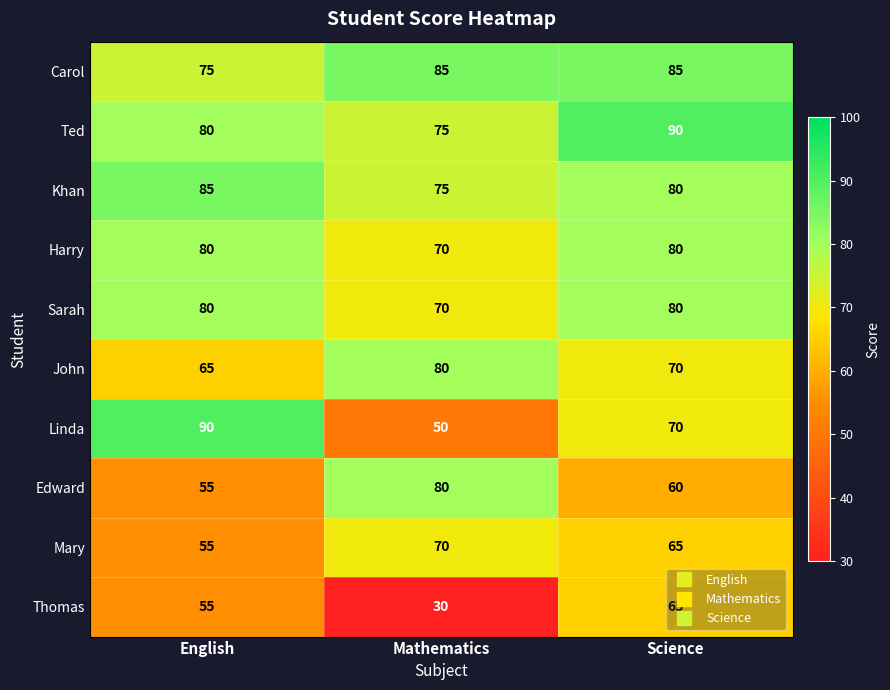

What is the difference between the second highest and minimum values in the Carol series?

10